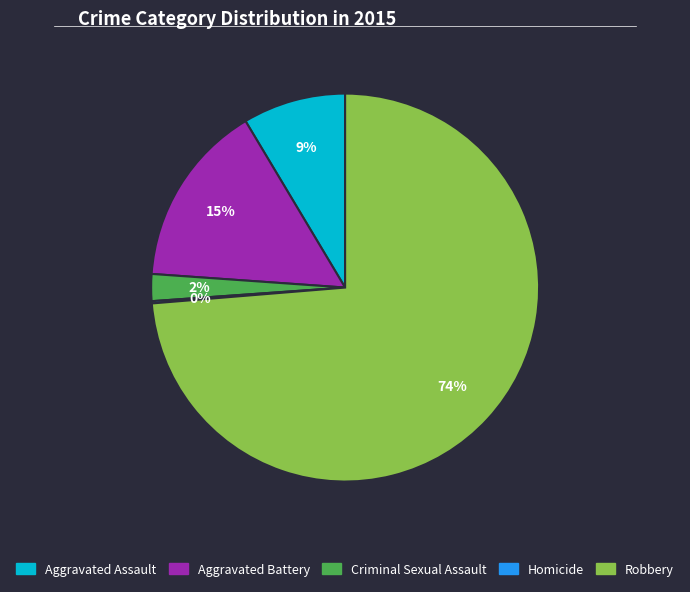

To the nearest percent, what is the difference between the largest and smallest slice percentages?

74%